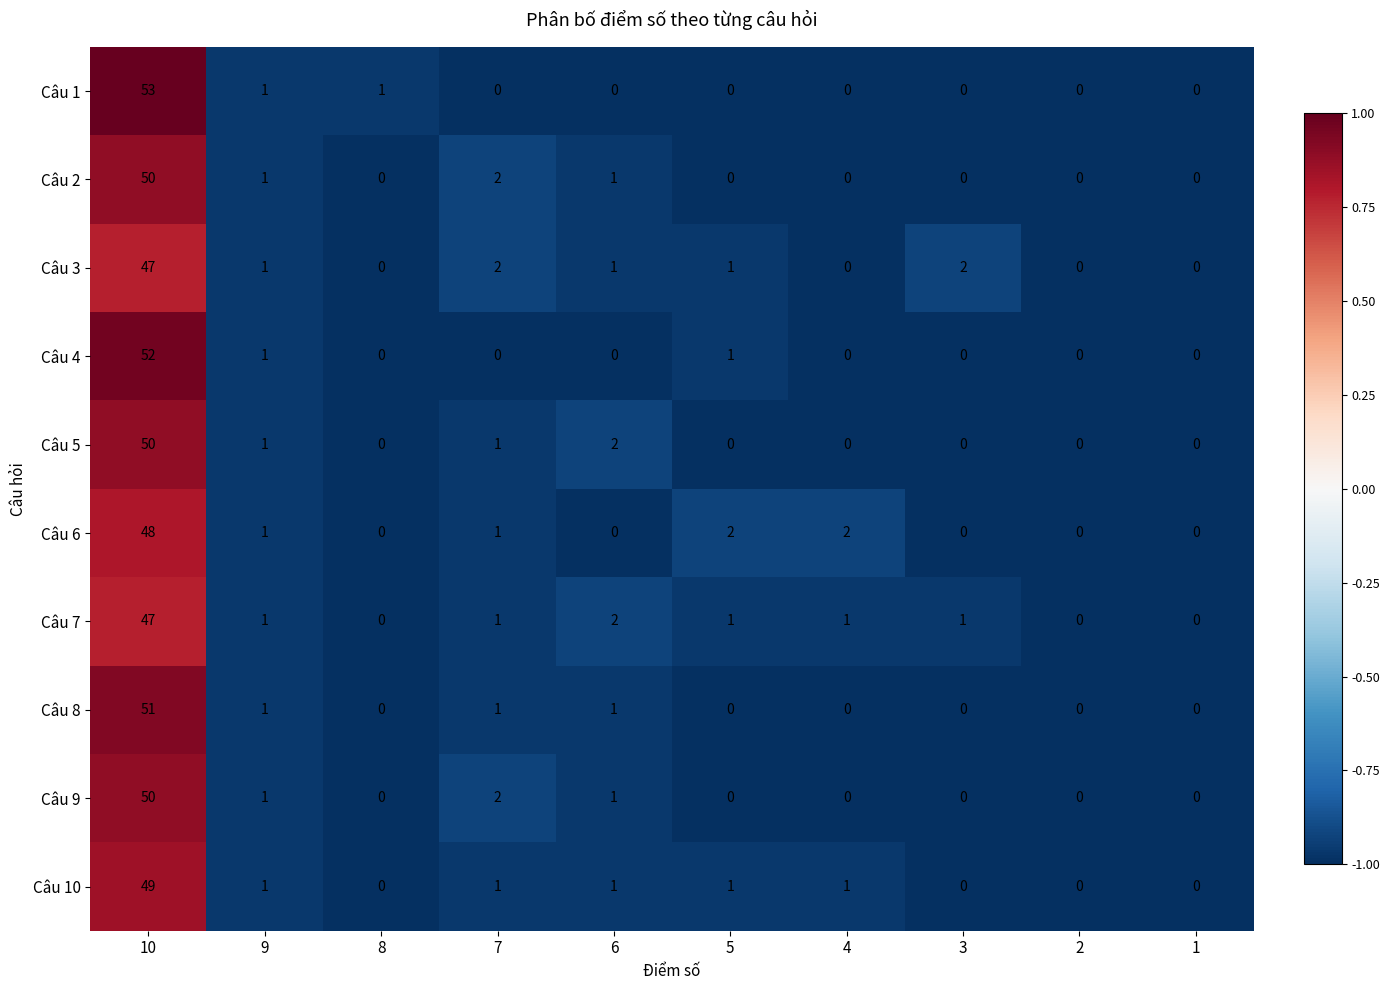

Where is Câu 2 nearest to the value 25?

7